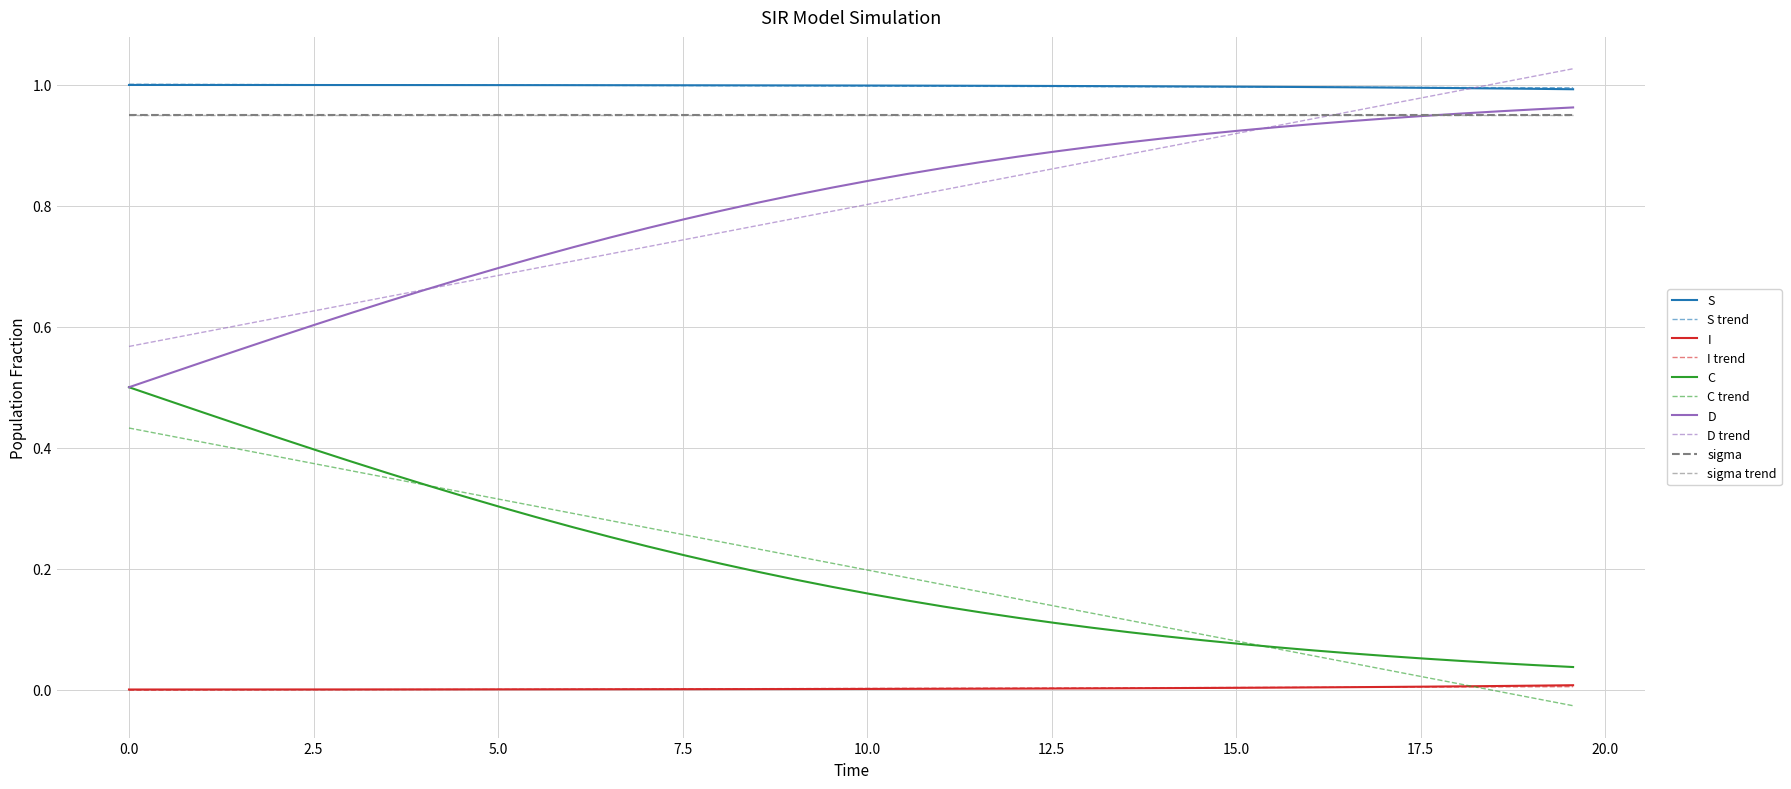

True or false: C and I cross at least once.

False